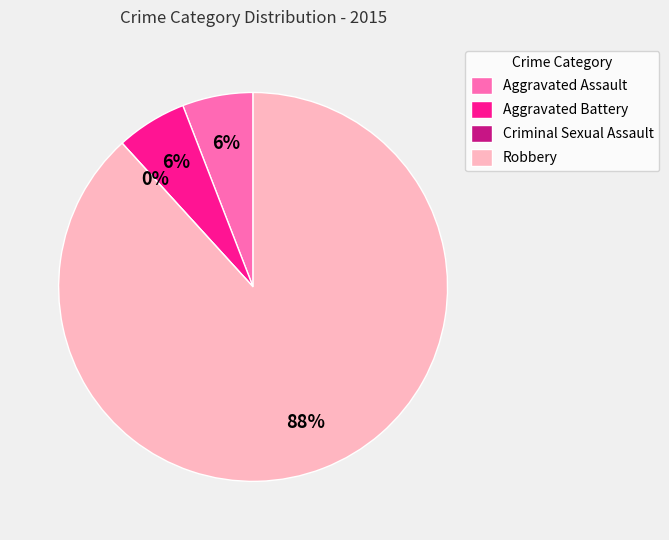

How much of the chart is everything except Aggravated Assault?

94.1%